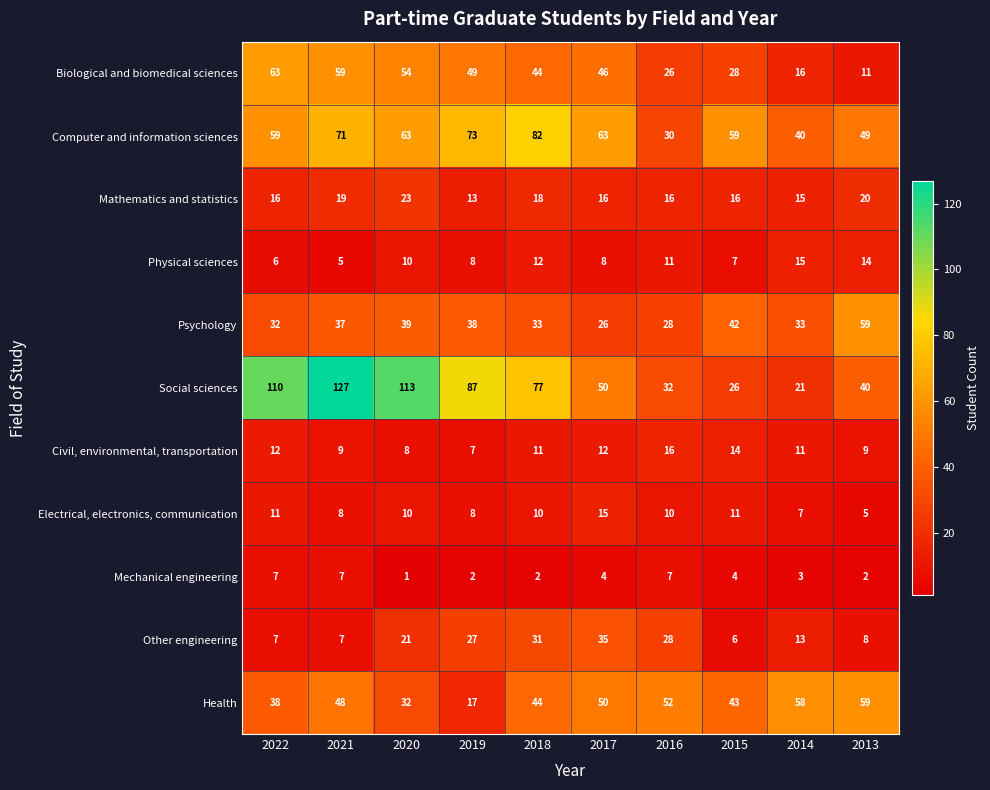

At which category does the chart reach its peak across all series?

2021